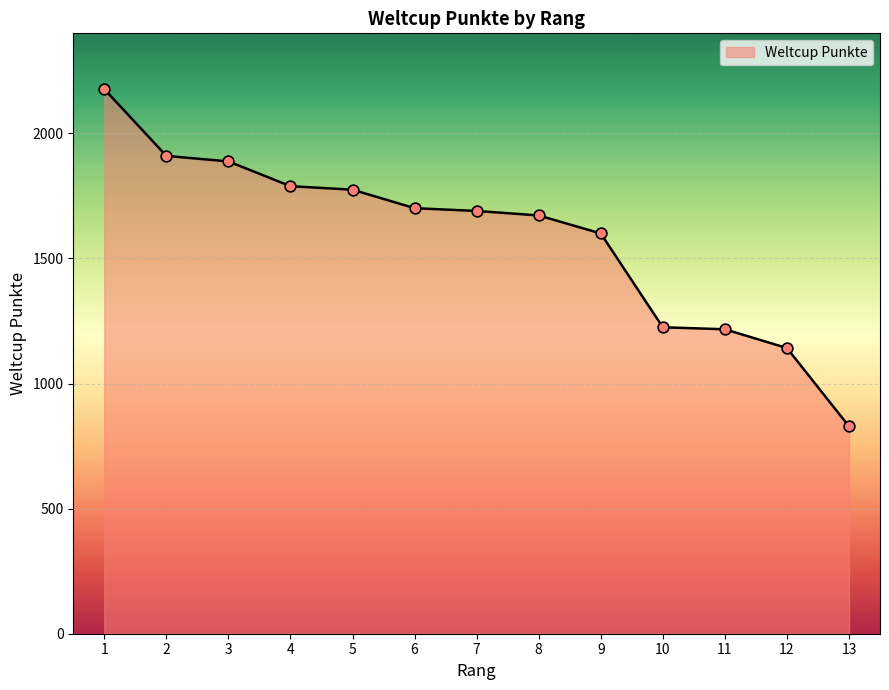

Which has a higher value, 1 or 5?

1